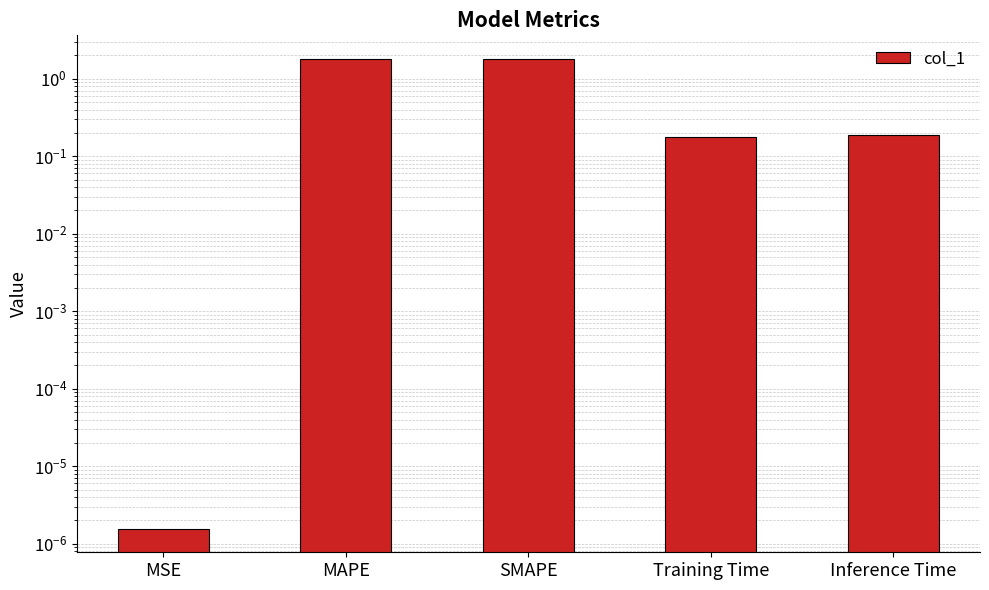

Does the chart contain stacked bars?

No